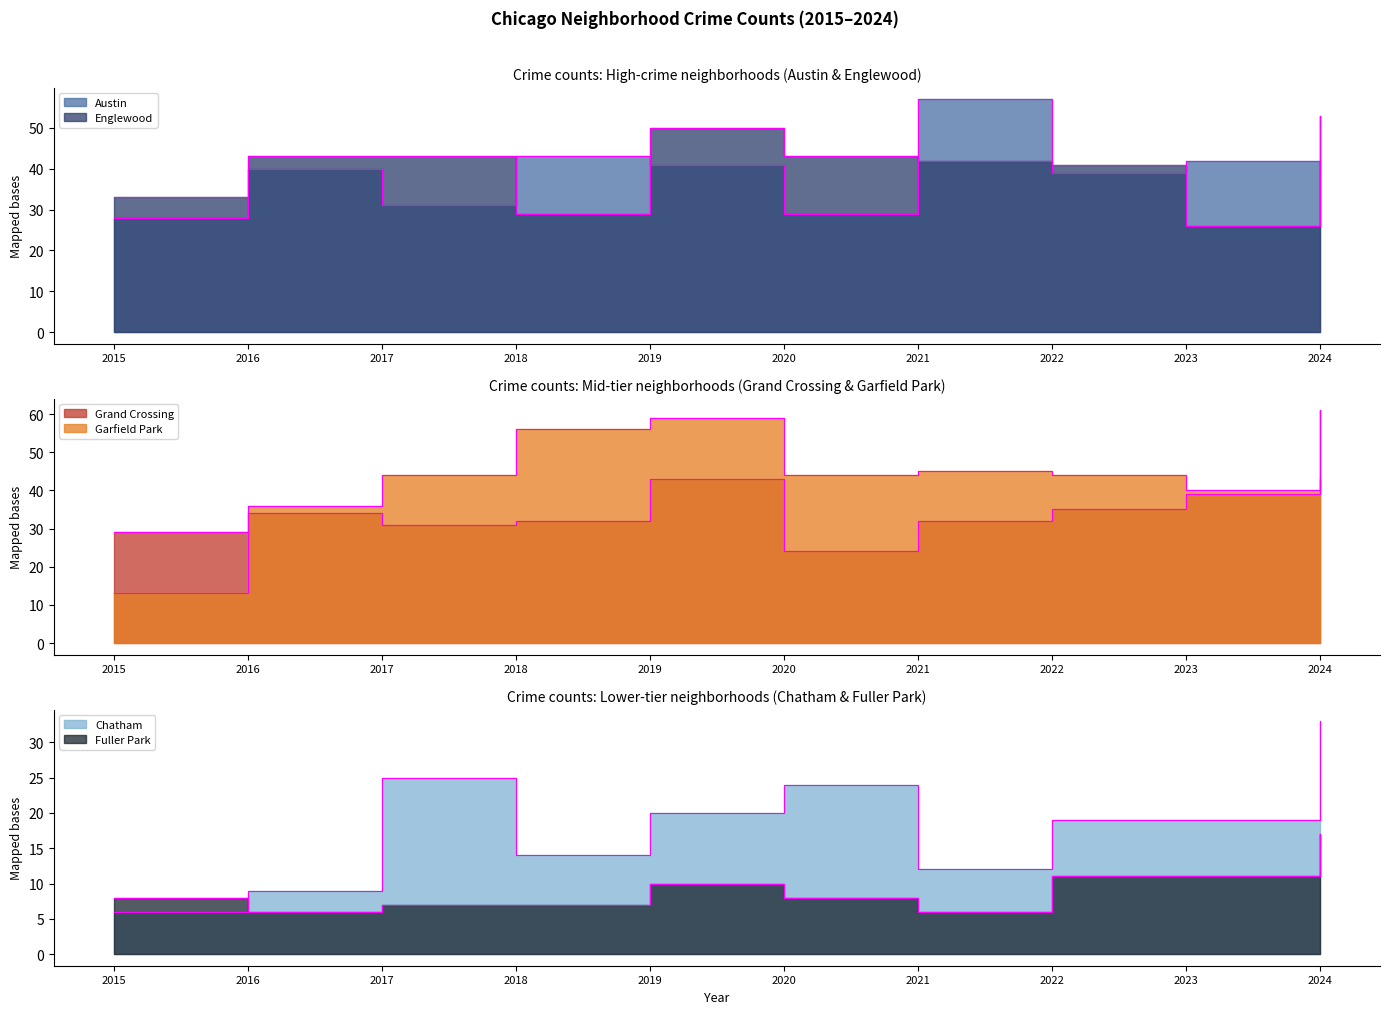

What is the spread (max minus min) of values at 2022?

33